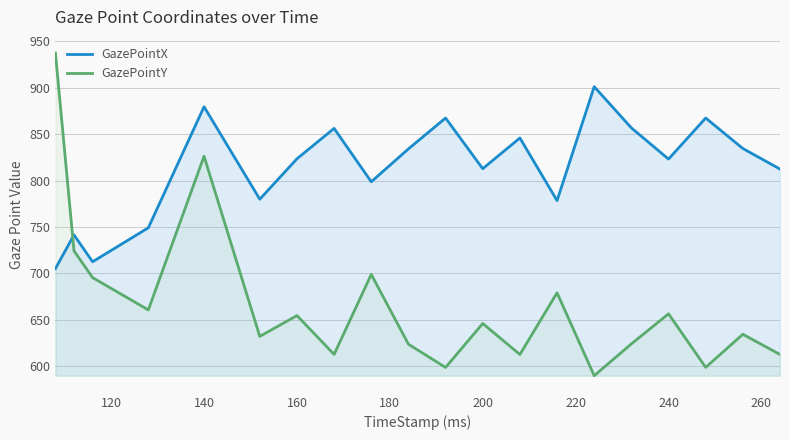

Does the chart have visible grid lines?

Yes